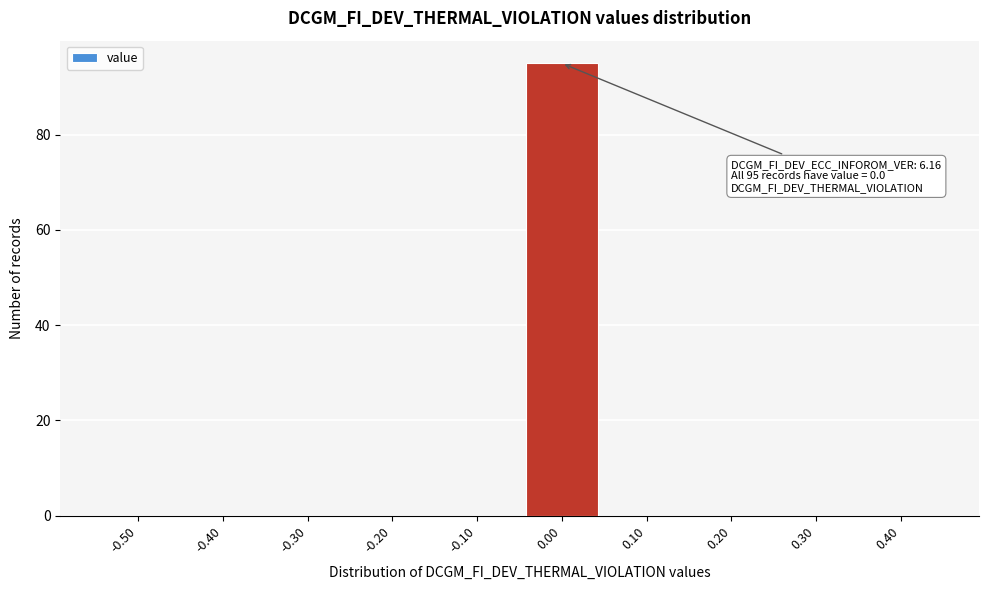

Reading left to right, transcribe all the data shown in this chart.

-0.50=0	-0.40=0	-0.30=0	-0.20=0	-0.10=0	0.00=95	0.10=0	0.20=0	0.30=0	0.40=0